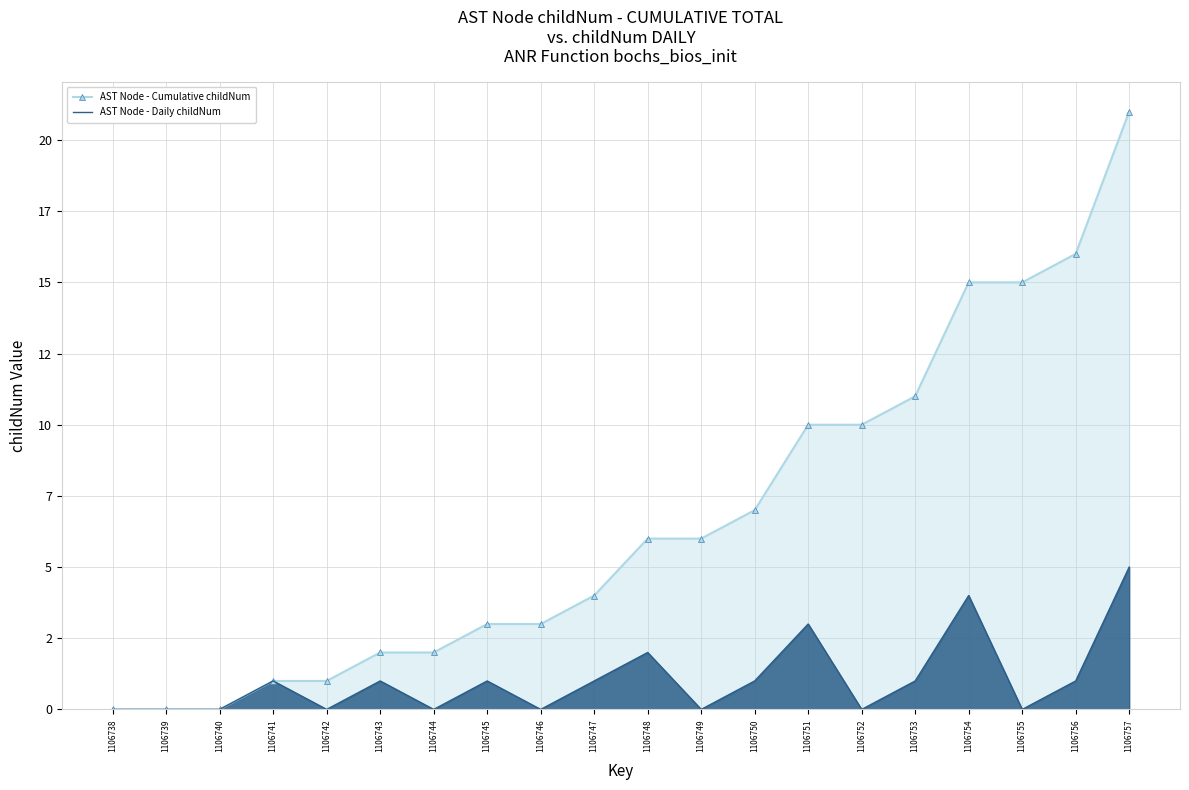

Reading left to right, what are all the values shown in this chart?

AST Node - Cumulative childNum: 1106738=0	1106739=0	1106740=0	1106741=1	1106742=1	1106743=2	1106744=2	1106745=3	1106746=3	1106747=4	1106748=6	1106749=6	1106750=7	1106751=10	1106752=10	1106753=11	1106754=15	1106755=15	1106756=16	1106757=21
AST Node - Daily childNum: 1106738=0	1106739=0	1106740=0	1106741=1	1106742=0	1106743=1	1106744=0	1106745=1	1106746=0	1106747=1	1106748=2	1106749=0	1106750=1	1106751=3	1106752=0	1106753=1	1106754=4	1106755=0	1106756=1	1106757=5